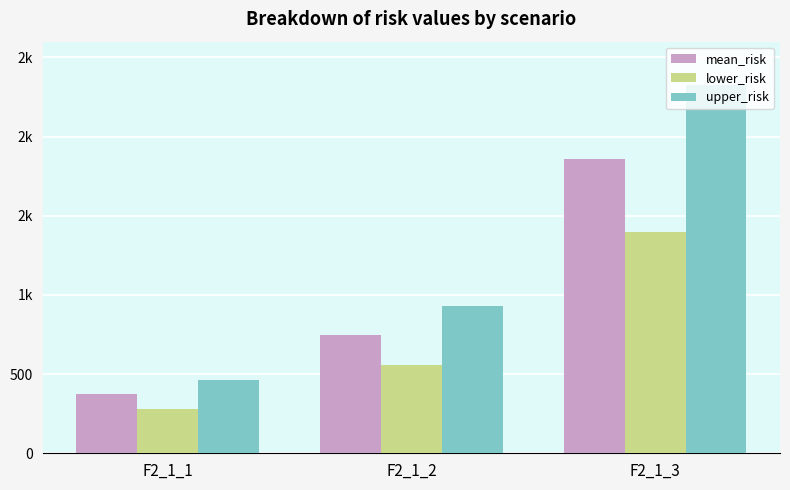

Which label corresponds to the smallest value in the chart?

F2_1_1